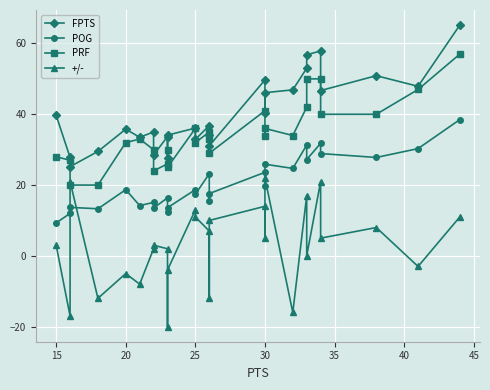

Where do POG and +/- first cross each other?

15 and 20